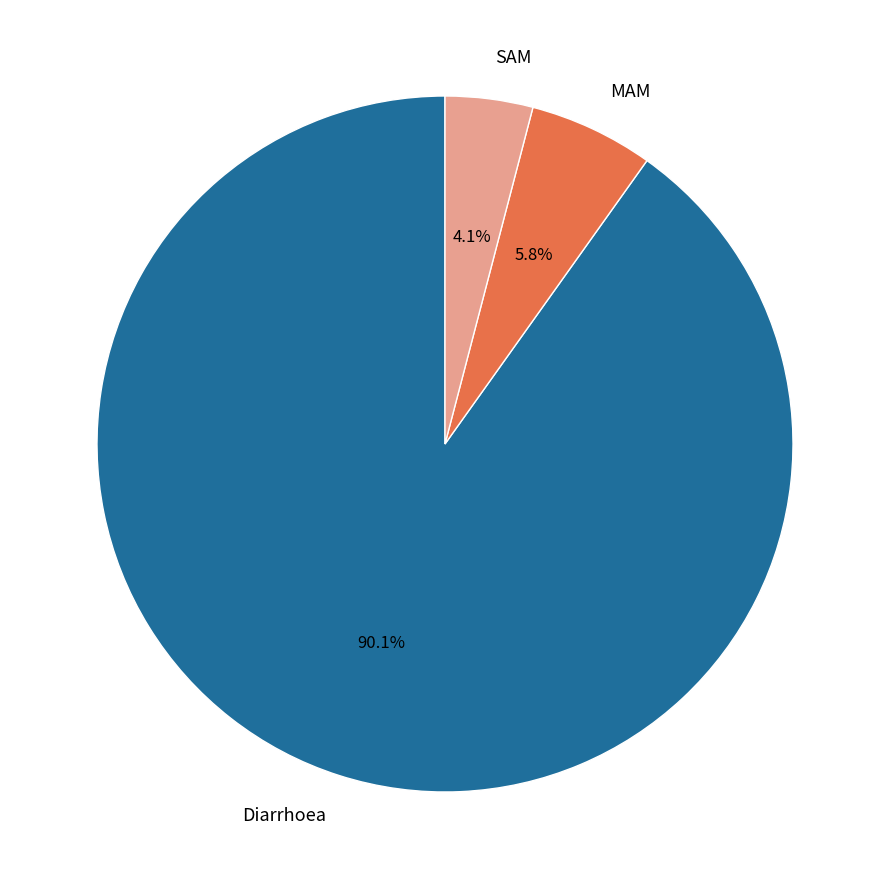

To the nearest percent, what is the difference between the largest and smallest slice percentages?

86%